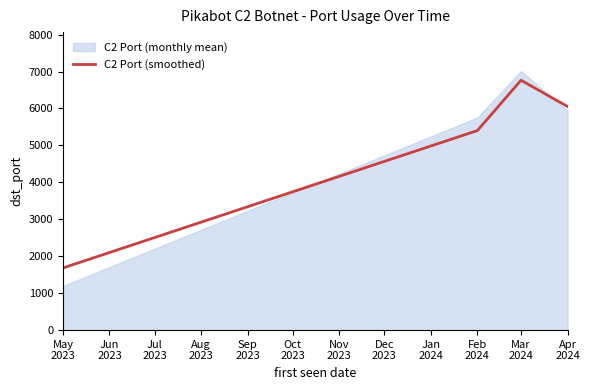

What is the highest value of the C2 Port (smoothed) series?

6763.8